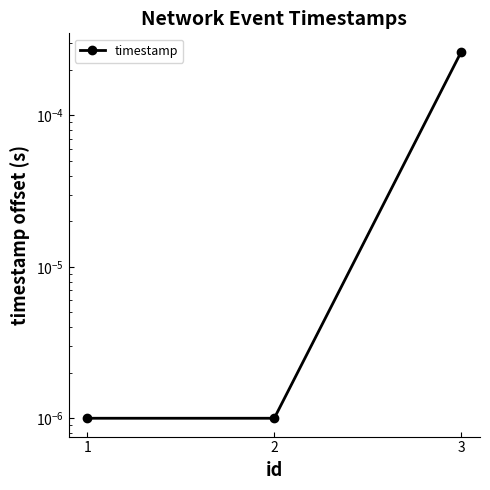

Between 2 and 1, which is larger?

2